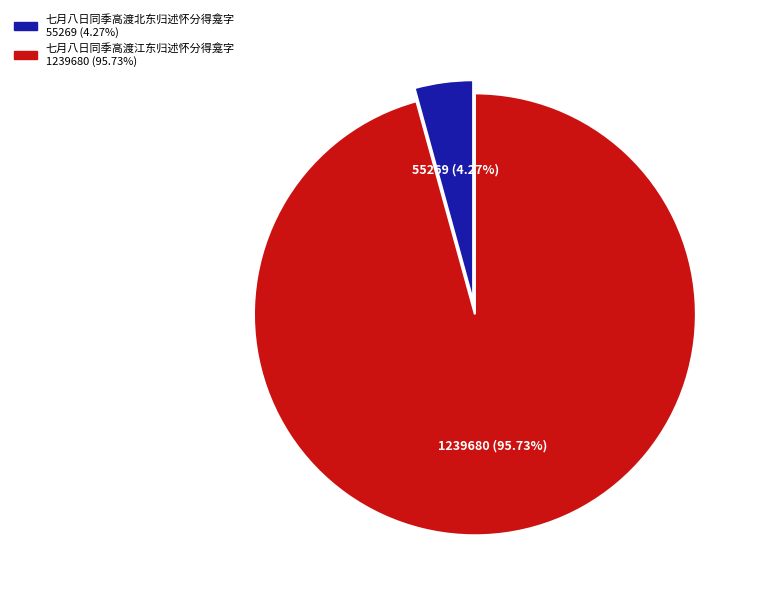

What is the majority slice?

七月八日同季高渡江东归述怀分得龛字